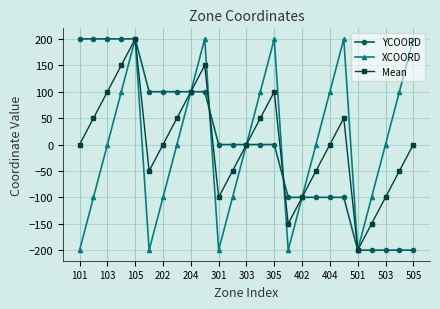

How many interior local peaks does the XCOORD series have?

4